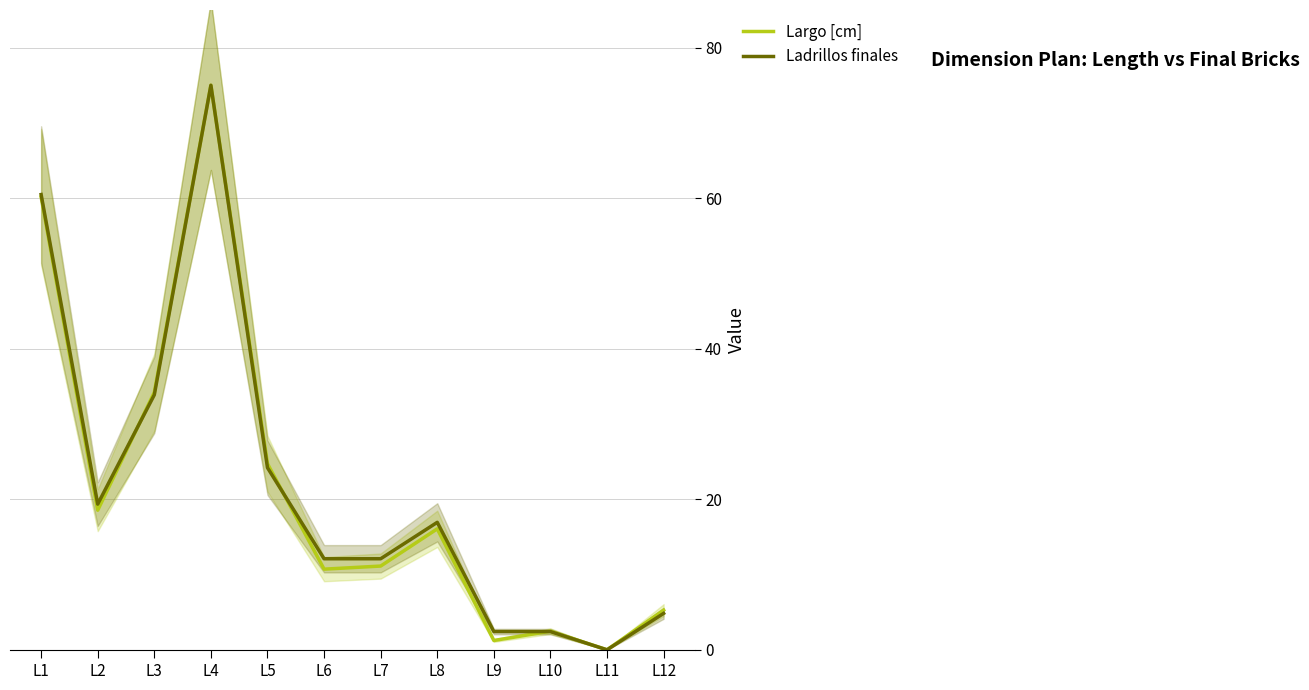

What are all the series names shown in the legend?

Largo [cm], Ladrillos finales